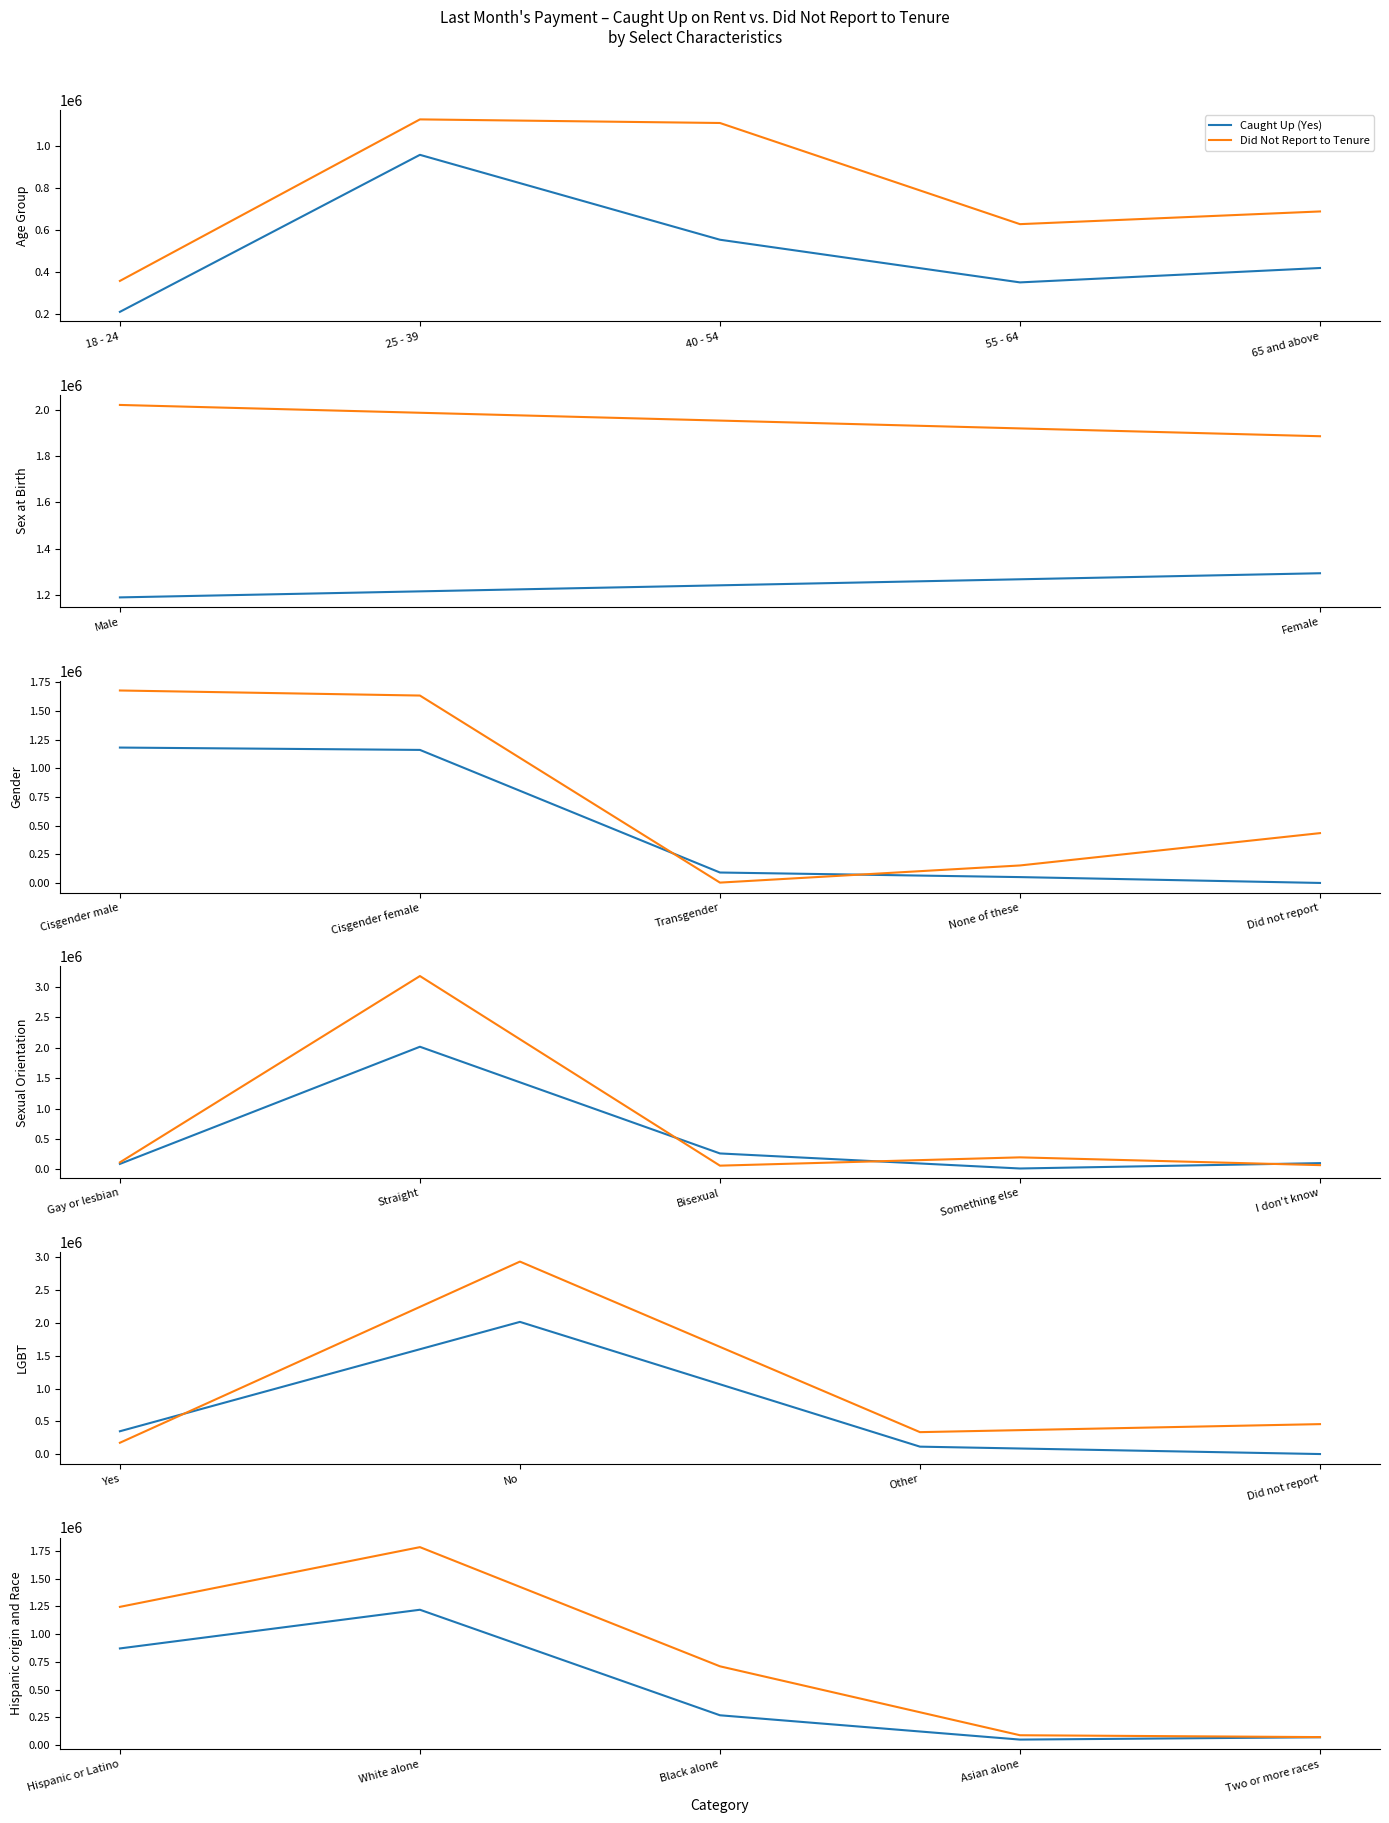

Which series has the widest spread of values?

Did Not Report to Tenure